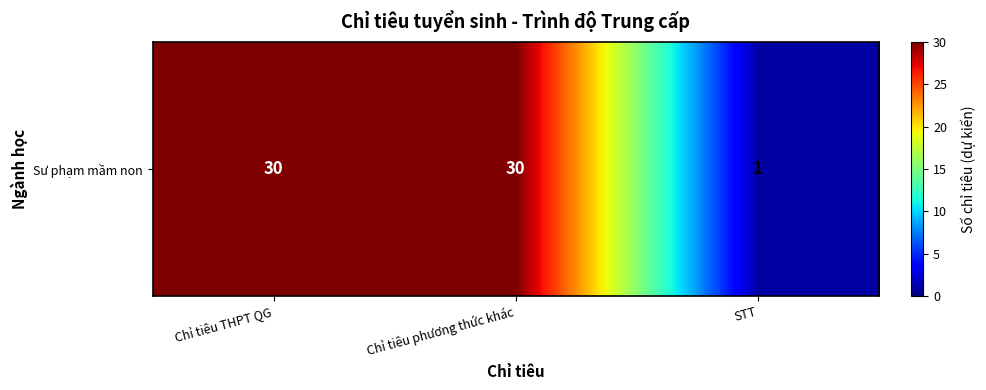

List the labels in order of value, smallest first.

STT, Chỉ tiêu THPT QG, Chỉ tiêu phương thức khác